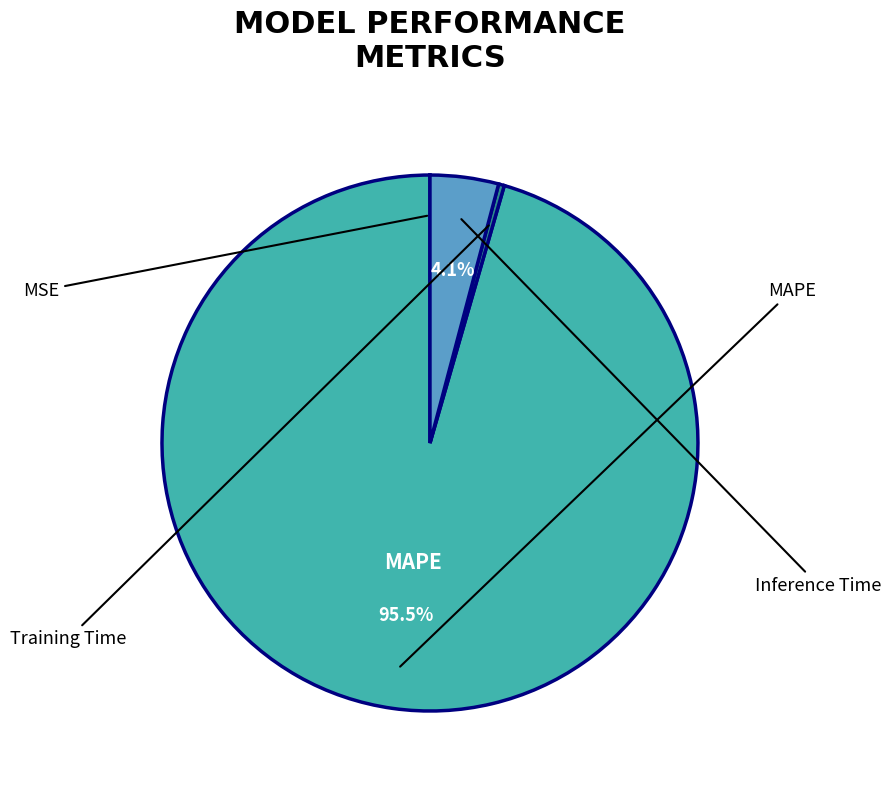

How many segments does this pie chart have?

4